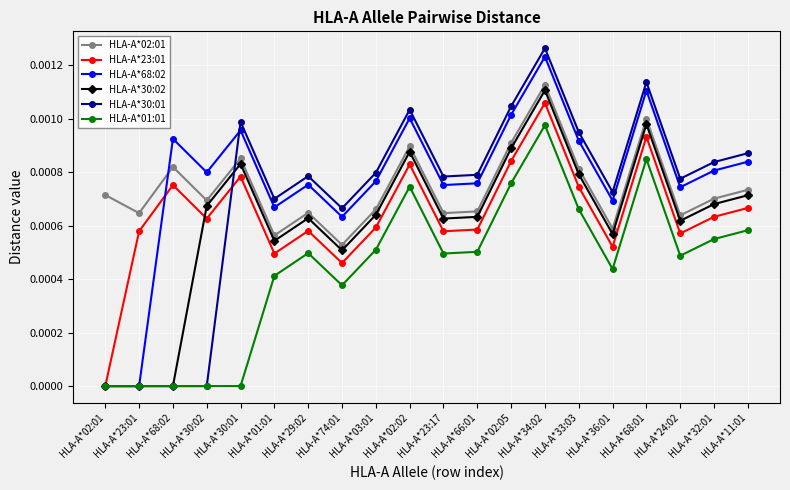

Is it true that HLA-A*02:01 equals 0.0 at HLA-A*24:02?

True